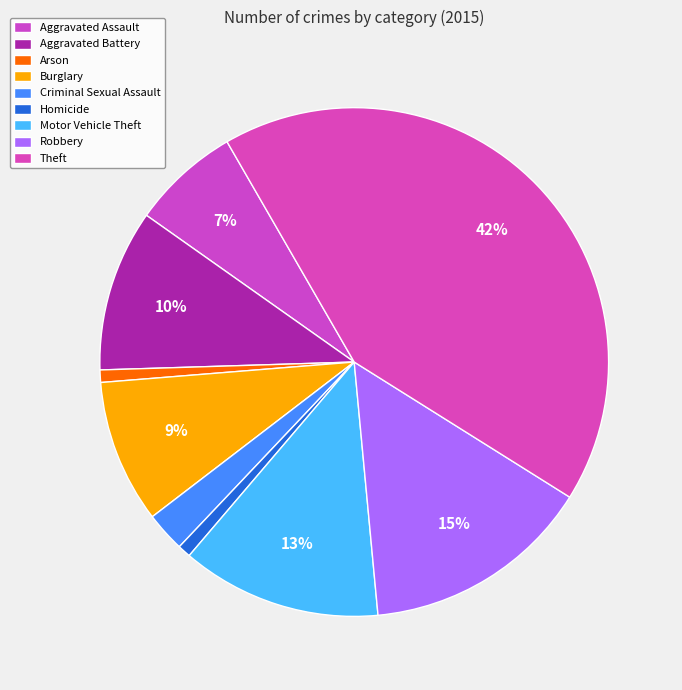

How many segments does this pie chart have?

9